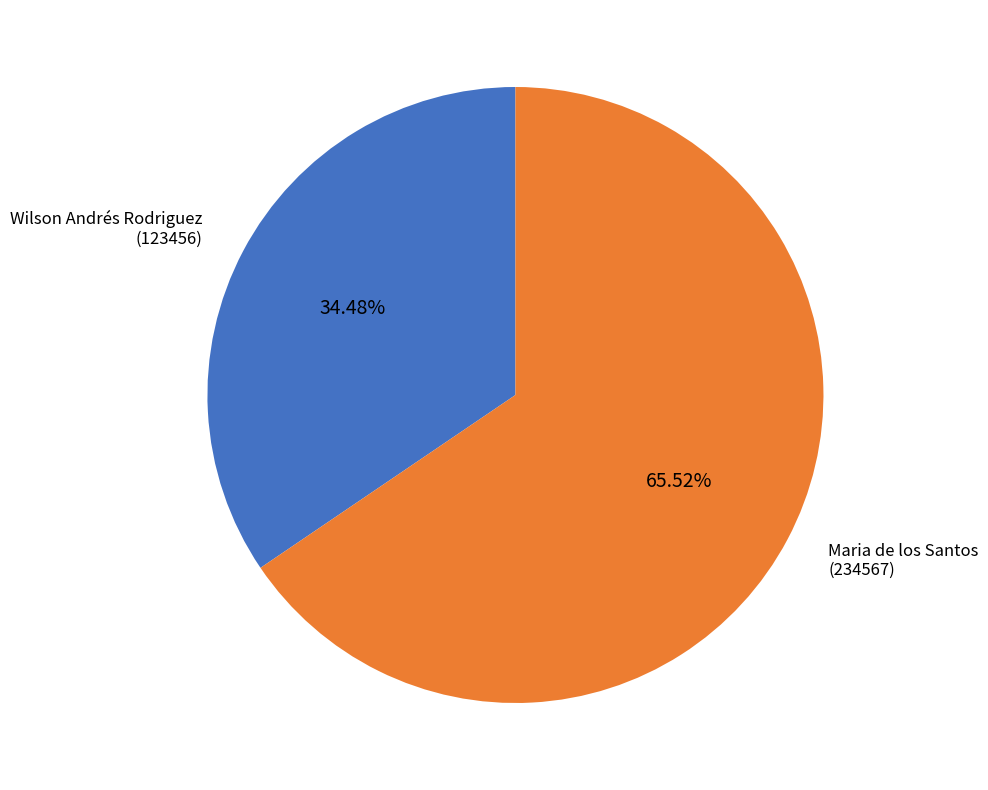

To the nearest percent, what is the combined percentage of Maria de los Santos and Wilson Andrés Rodriguez?

100%